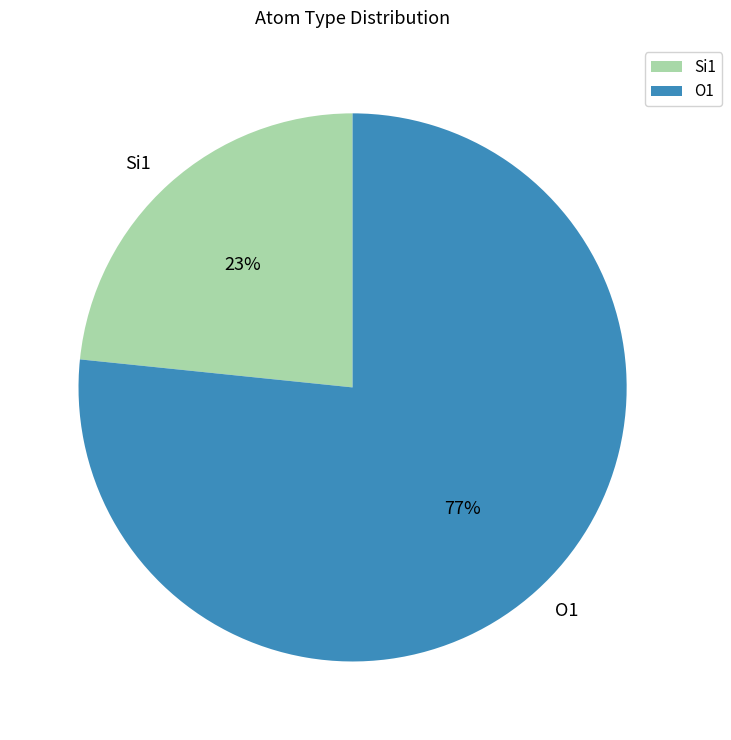

To the nearest percent, what percentage of the pie is Si1?

23%